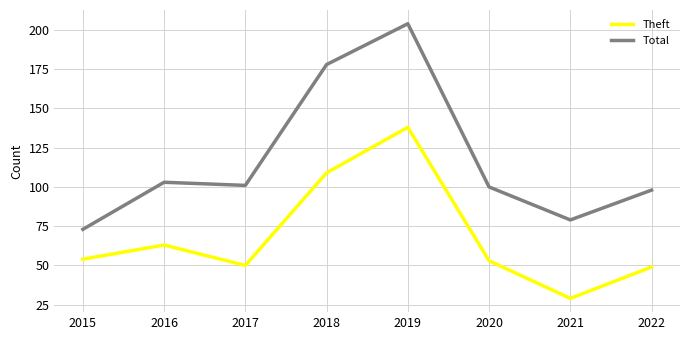

True or false: Theft has a value of 49 at 2022.

True